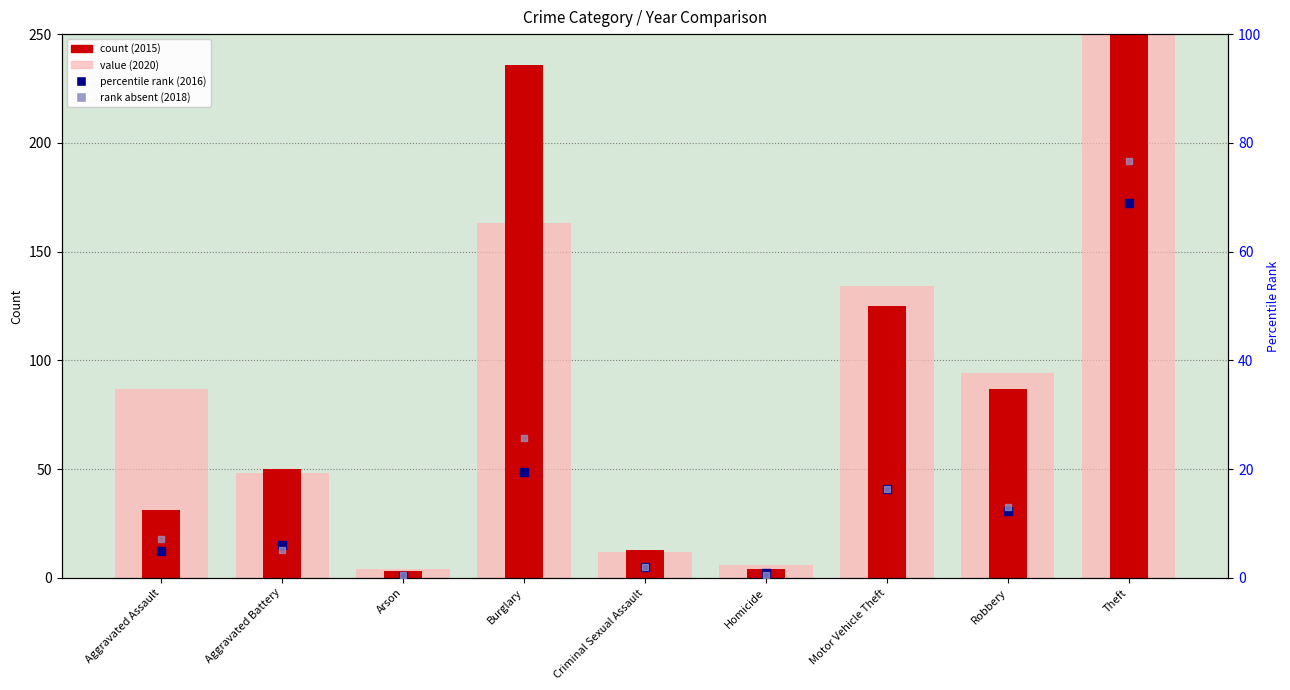

Is the value of 2016 at Robbery greater than the value of 2017 at Aggravated Assault?

No